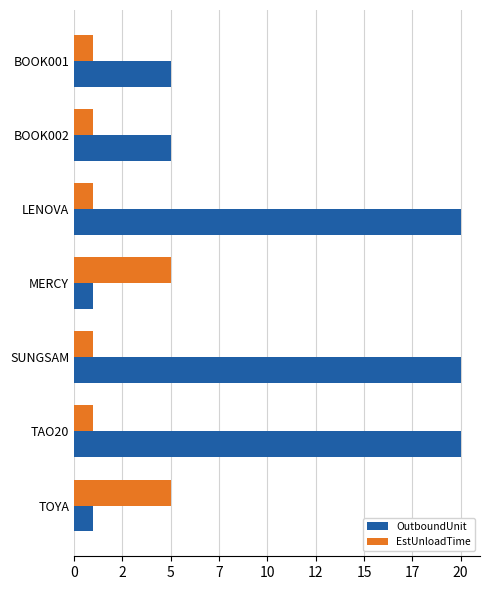

Reading left to right, extract all data points from this chart.

OutboundUnit: 5	5	20	1	20	20	1
EstUnloadTime: 1	1	1	5	1	1	5